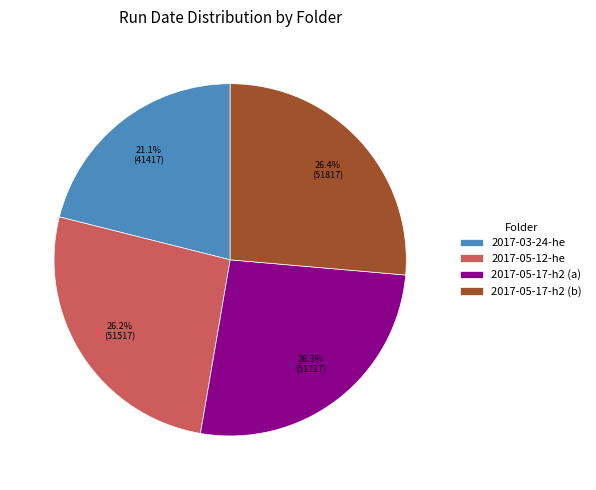

Which category has the smallest portion of the pie?

2017-03-24-he